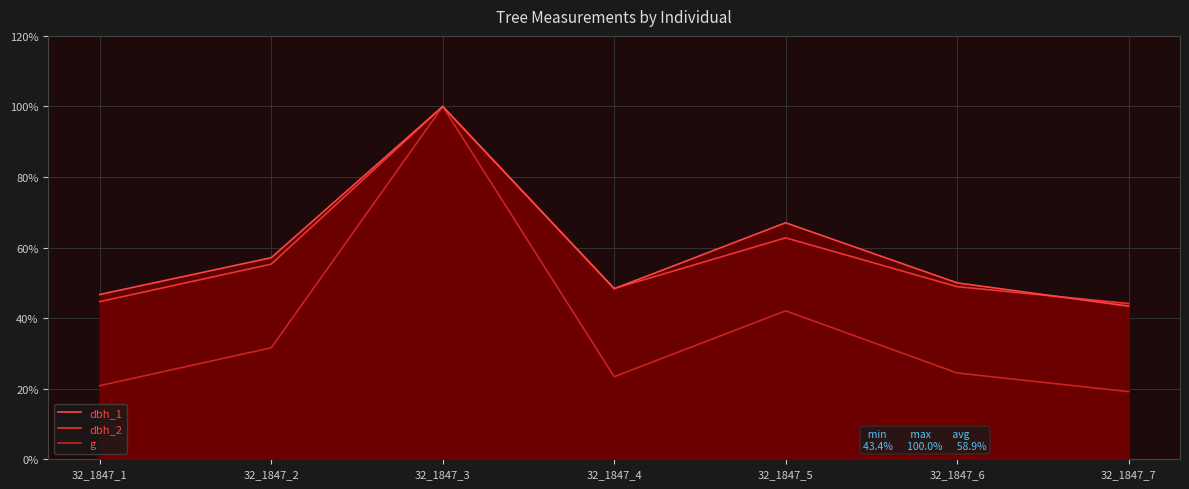

Reading right to left, extract all data points from this chart.

dbh_1: 43.4	50.0	67.0	48.4	100.0	57.1	46.7
dbh_2: 44.1	48.9	62.8	48.4	100.0	55.3	44.7
g: 19.2	24.5	42.1	23.4	100.0	31.6	20.9